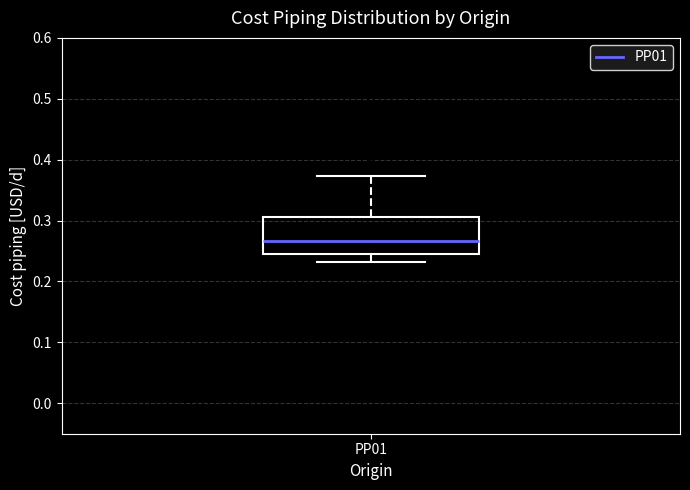

Read this box plot against the y-axis: the position of the median line, the range covered by the box, and the ends of both whiskers. The values are not printed on the chart, so give them approximately, as read against the axis.

median 0.27, box 0.25 to 0.31, whiskers 0.23 to 0.37